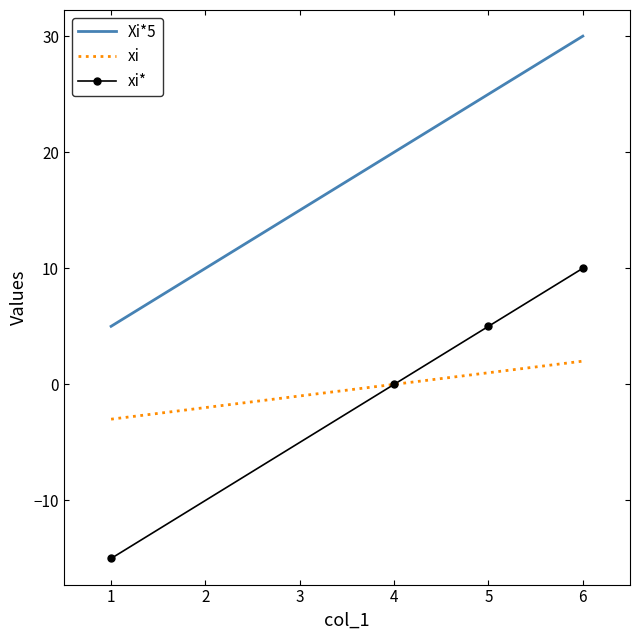

At how many categories does at least one series exceed 15?

3